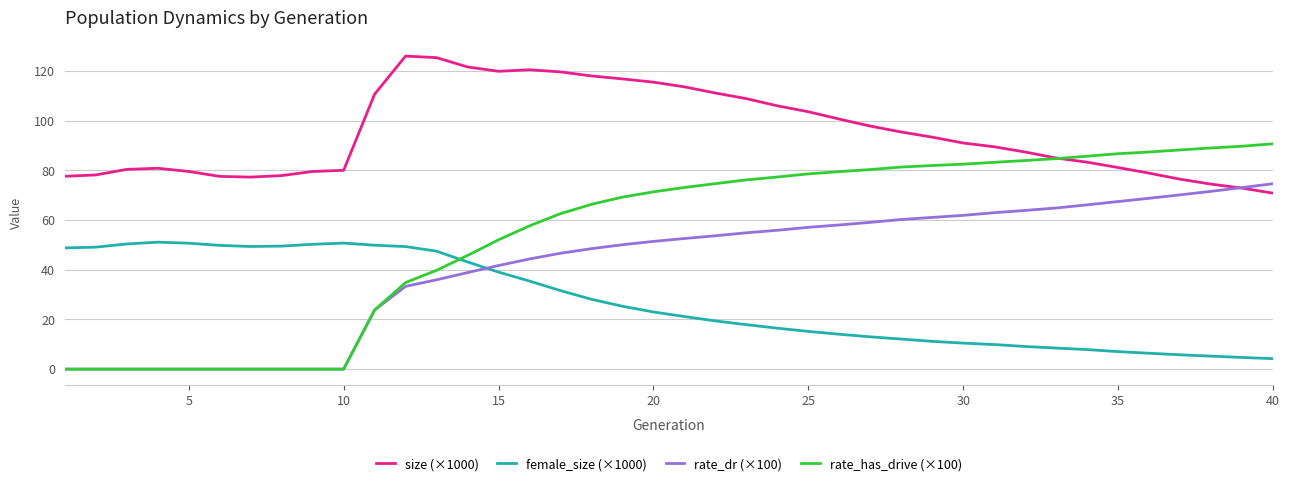

What is the difference between the maximum and second lowest values in the female_size (×1000) series?

46.4